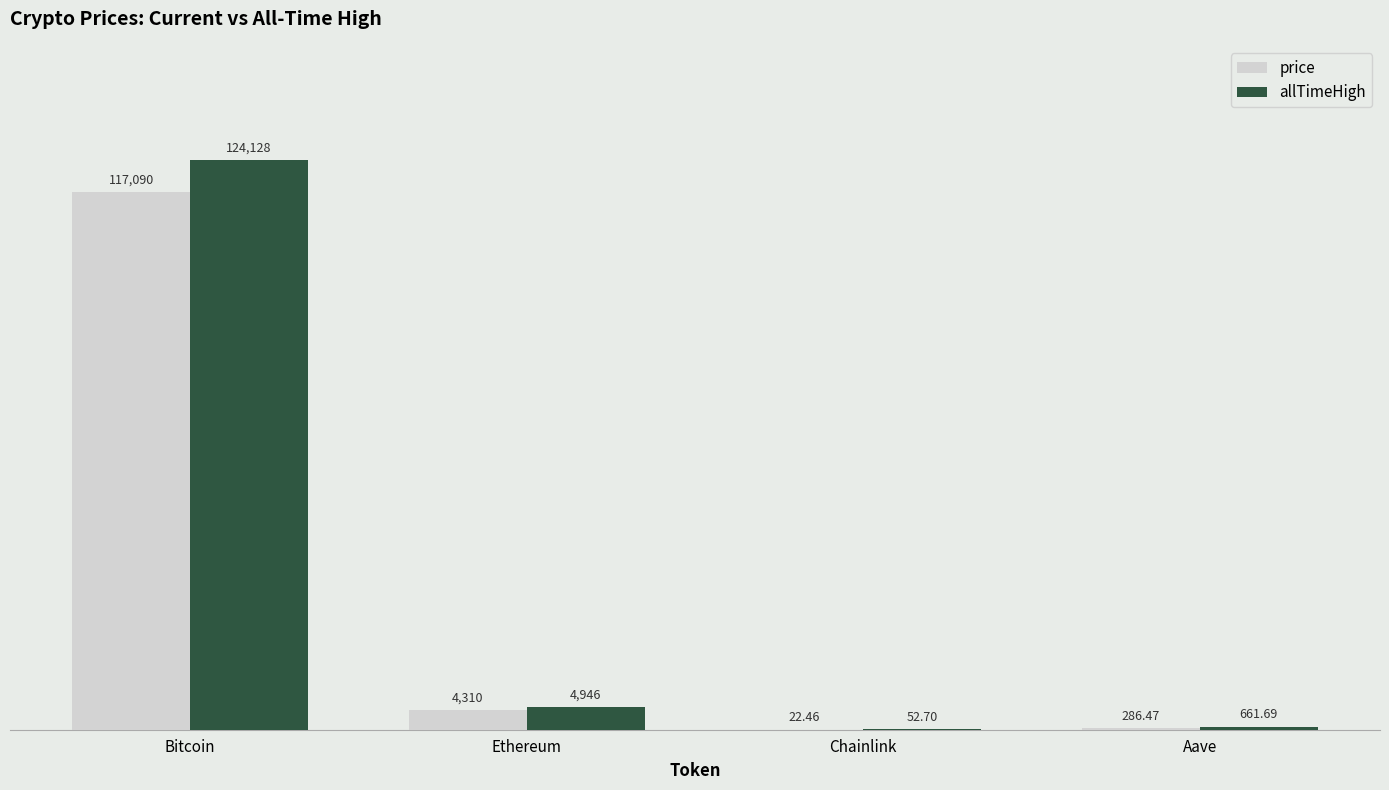

Count the number of categories in the chart.

4